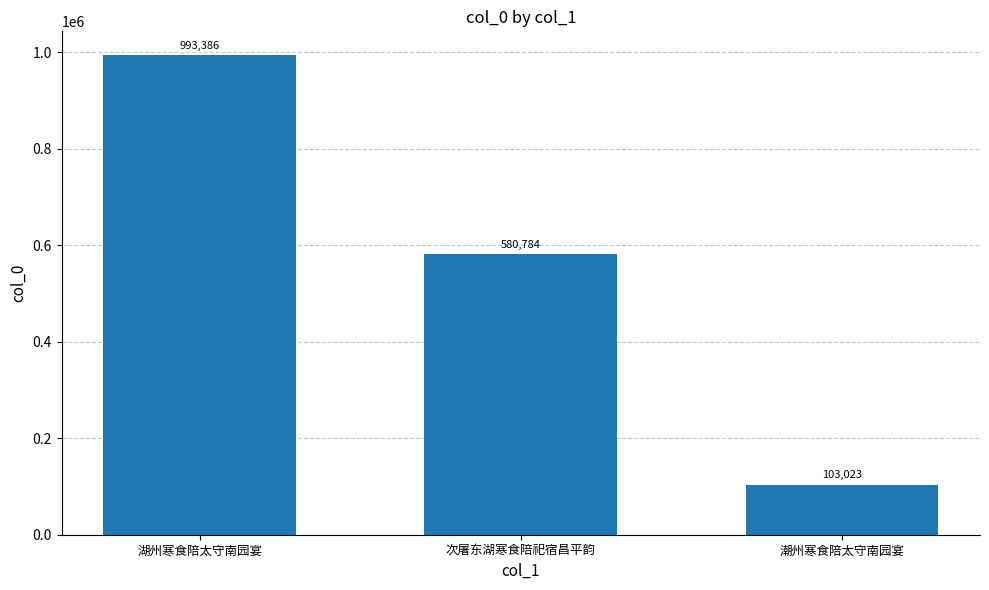

Reading left to right, what are all the values shown in this chart?

993386	580784	103023